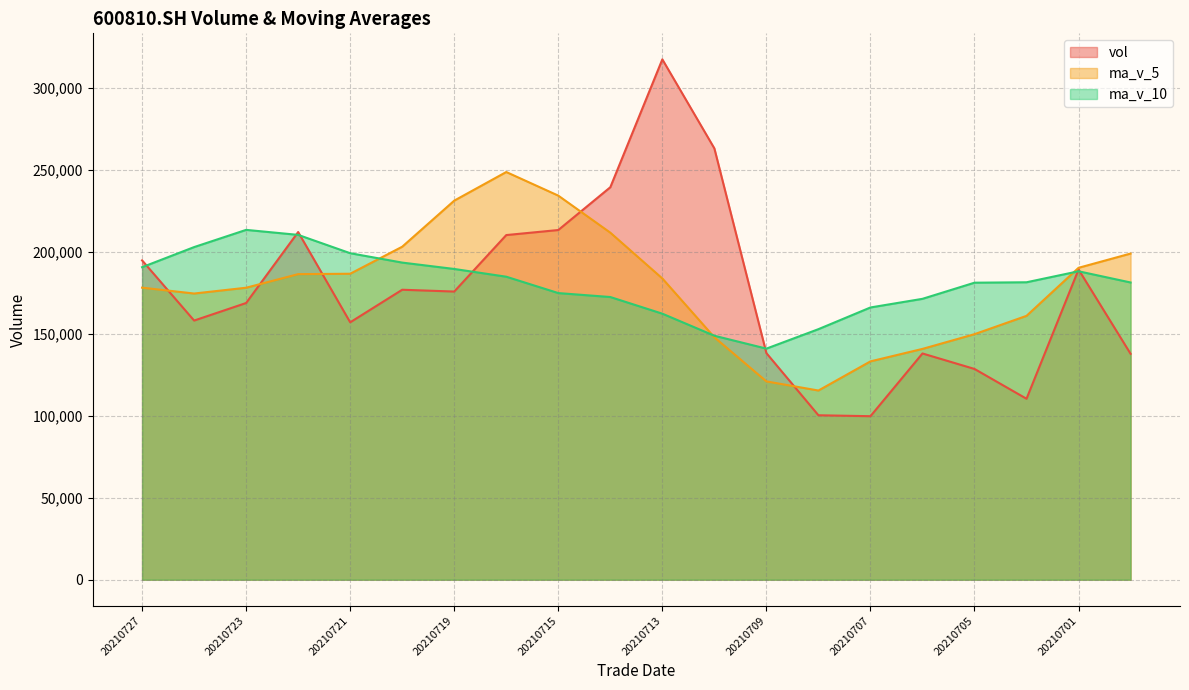

How many lines are shown in the chart?

3